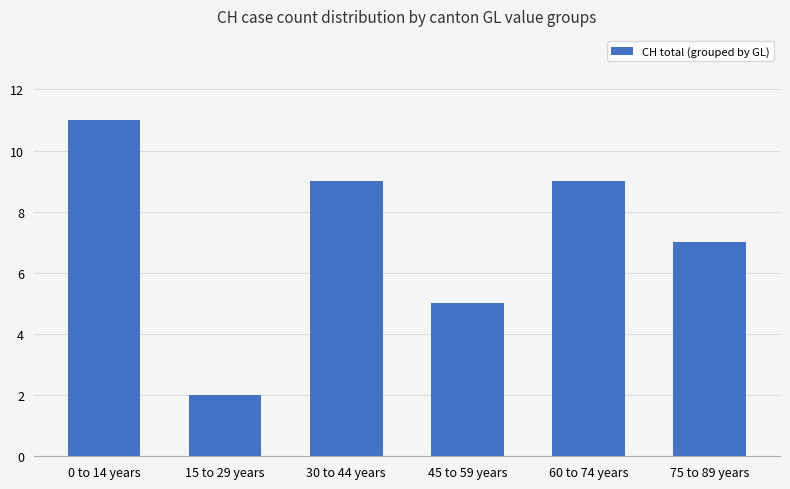

What is the approximate value at 60 to 74 years?

9